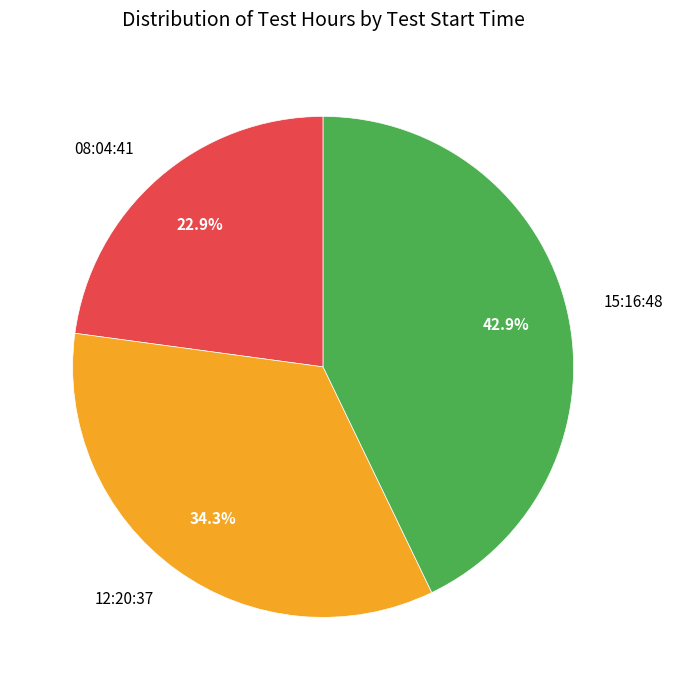

Rank the categories by value from highest to lowest.

15:16:48, 12:20:37, 08:04:41